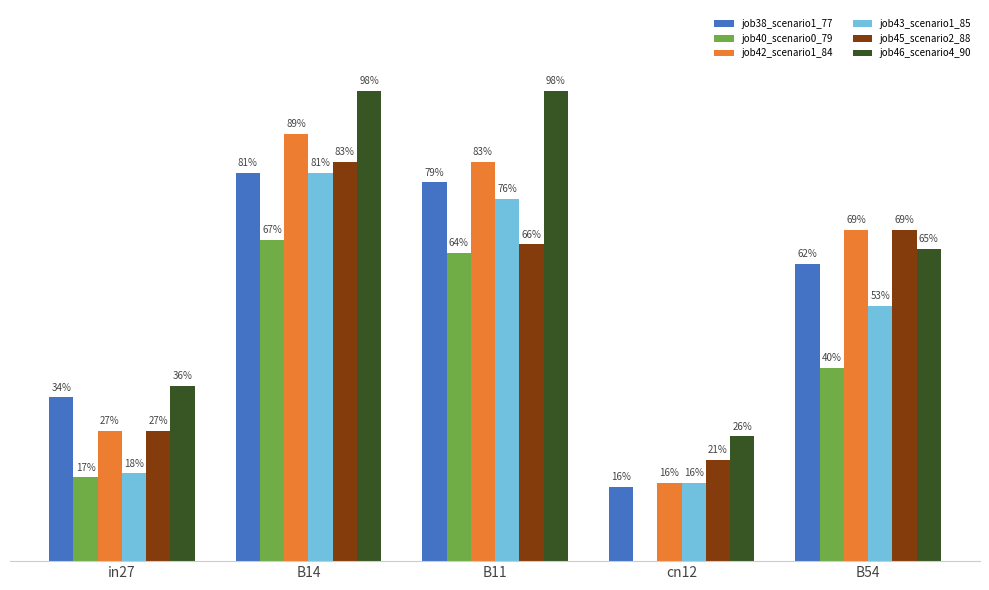

What are all the series names shown in the legend?

job38_scenario1_77, job40_scenario0_79, job42_scenario1_84, job43_scenario1_85, job45_scenario2_88, job46_scenario4_90